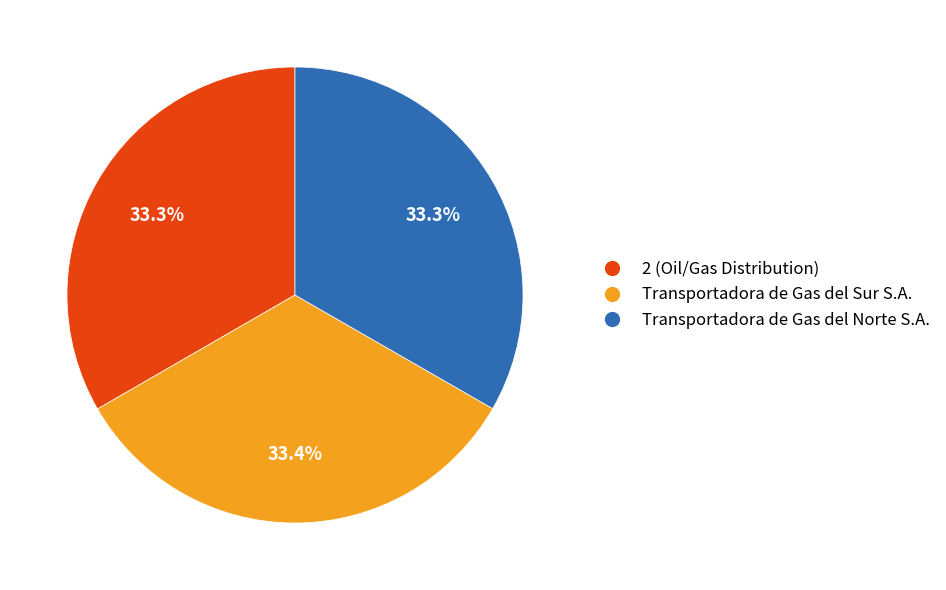

How many segments does this pie chart have?

3